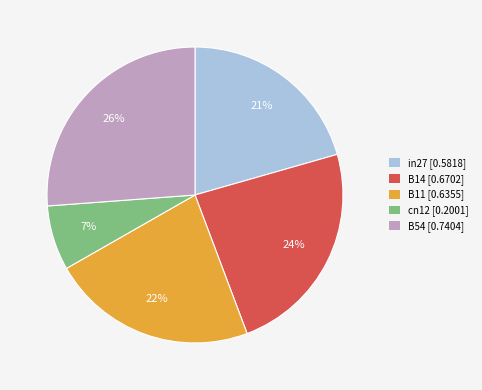

Rank the categories by value from lowest to highest.

cn12, in27, B11, B14, B54